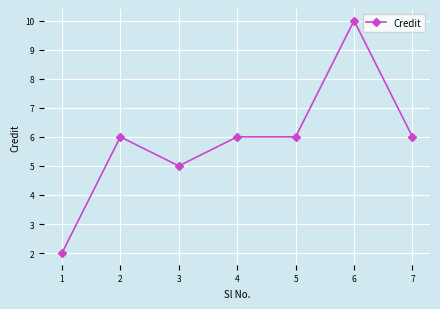

Where is the first local maximum?

2